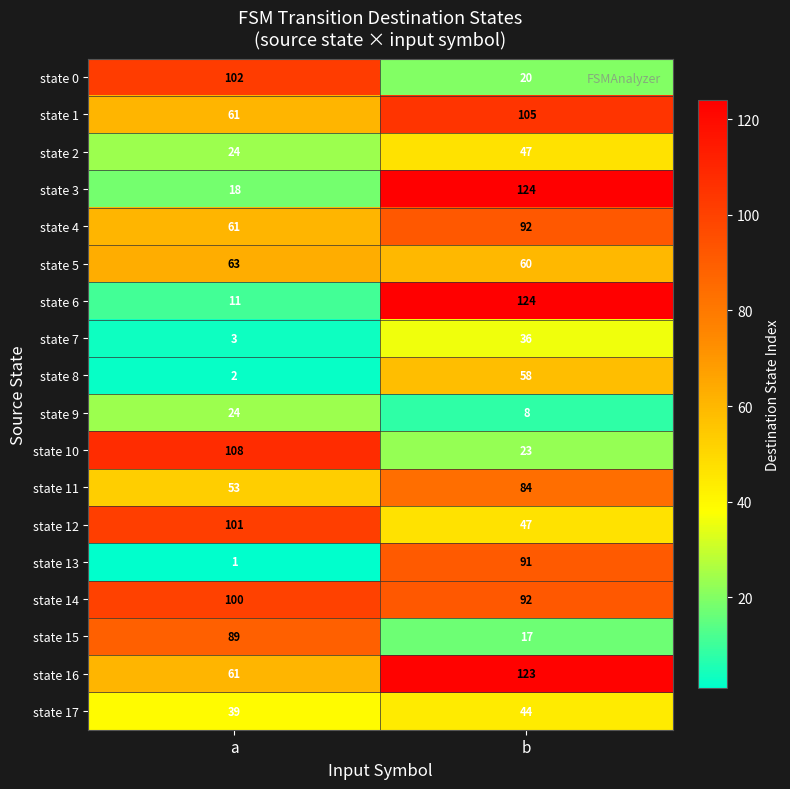

At which label is state 8 closest to 30?

a